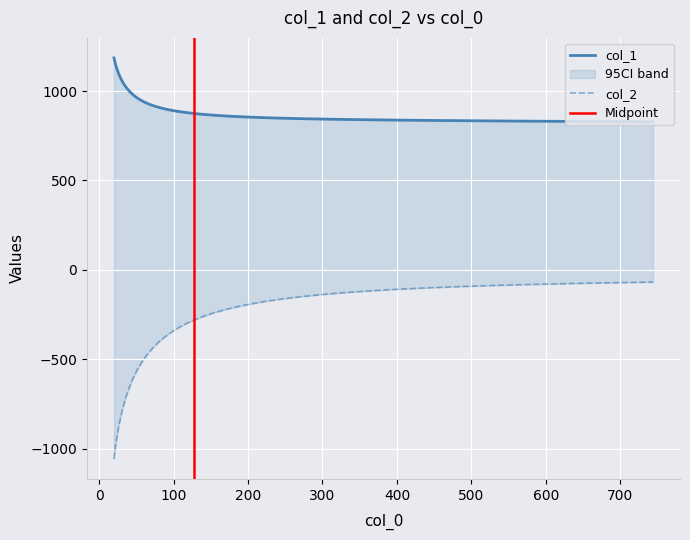

How many lines are shown in the chart?

2